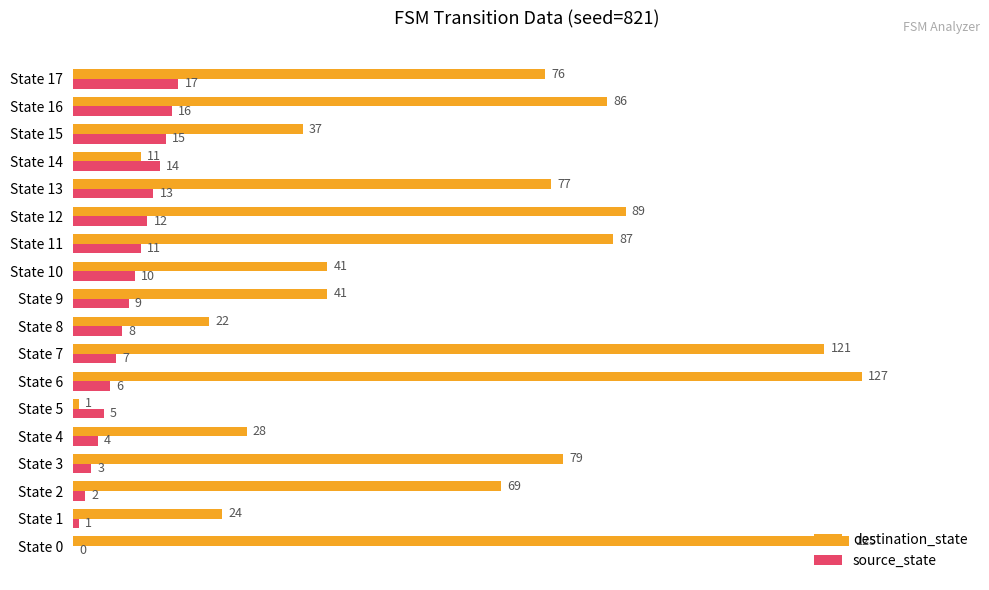

The value of destination_state at State 13 is 51. True or false?

False